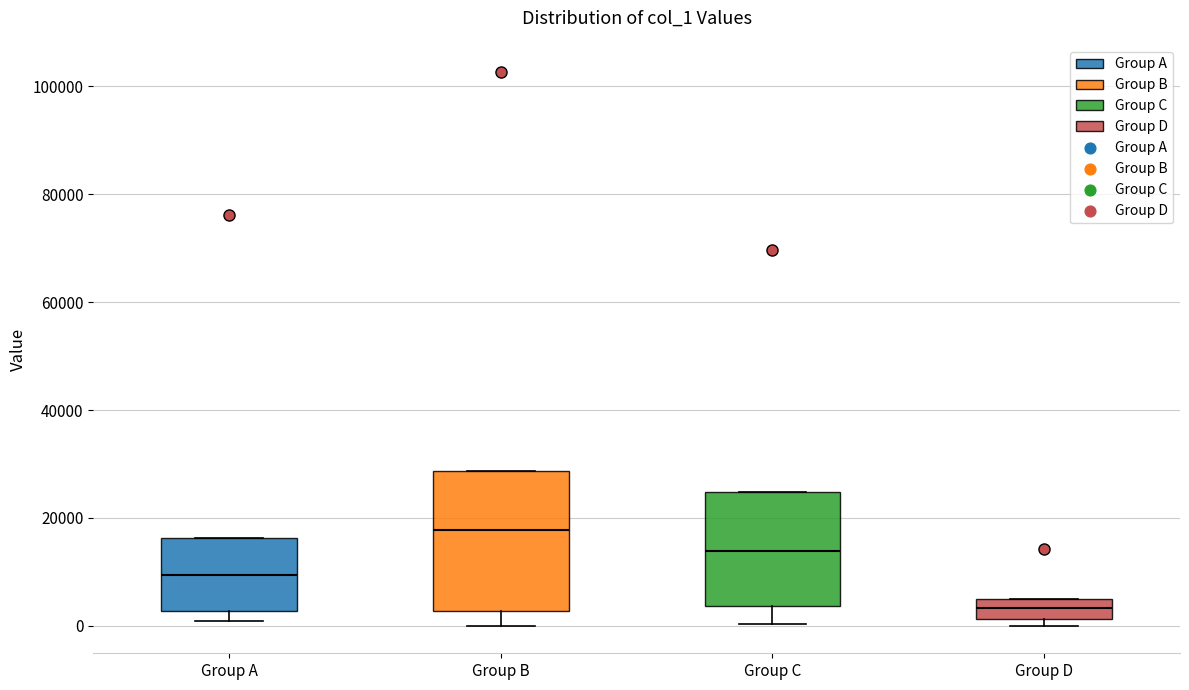

Reading left to right, read every box against the y-axis: the position of its median line, the range the box covers, and the ends of its whiskers. The values are not printed on the chart, so give them approximately, as read against the axis.

Group A: median 10000, box 2000 to 16000, whiskers 0 to 16000
Group B: median 18000, box 2000 to 28000, whiskers 0 to 28000
Group C: median 14000, box 4000 to 24000, whiskers 0 to 24000
Group D: median 4000, box 2000 to 6000, whiskers 0 to 6000